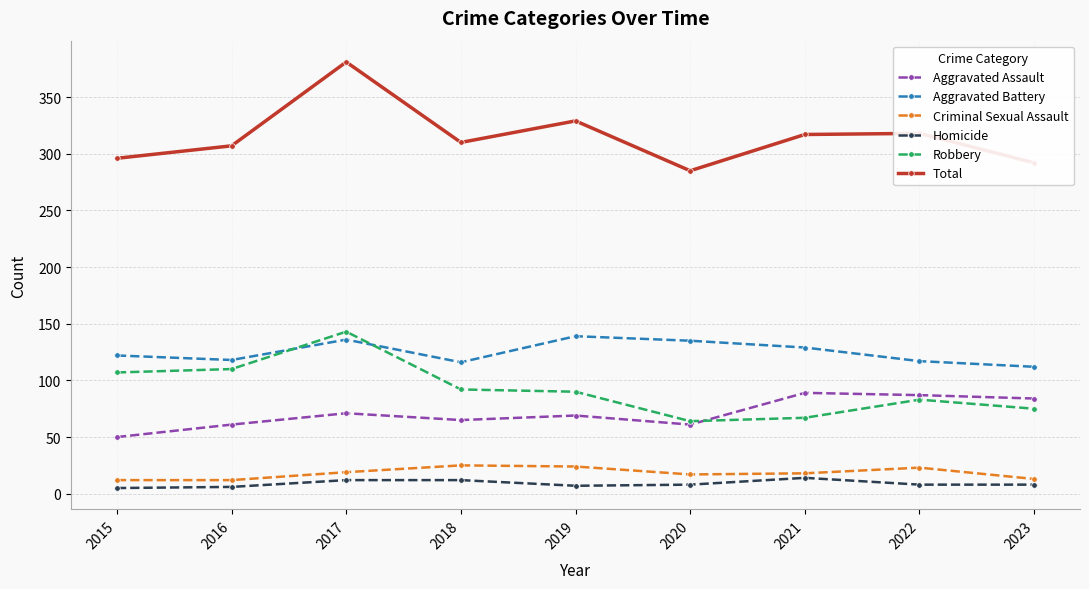

How many values in the Total series are below 310?

4